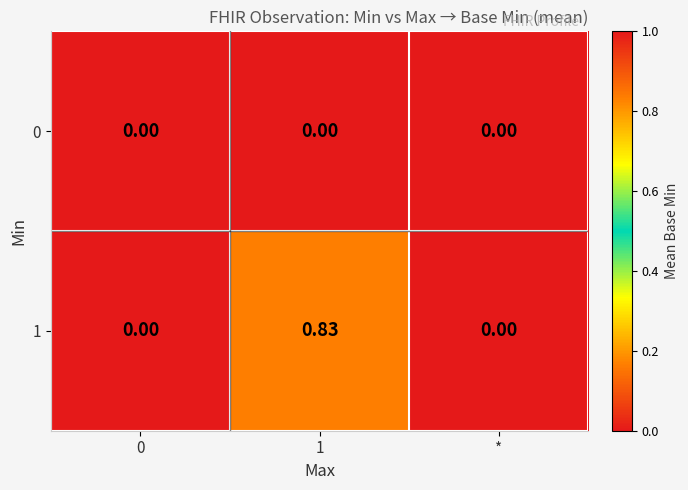

Which series has the largest range (max minus min)?

1